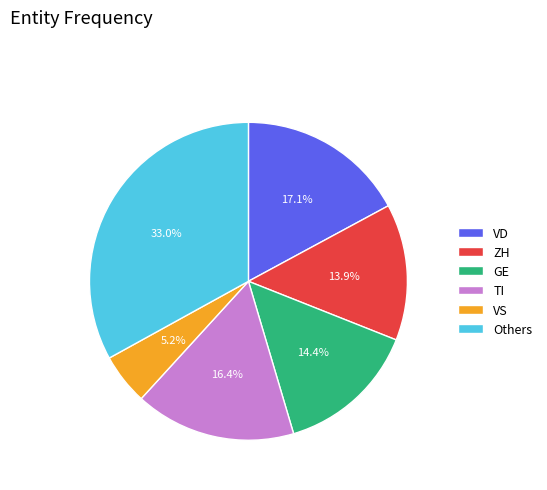

How much of the chart is everything except ZH?

86.1%